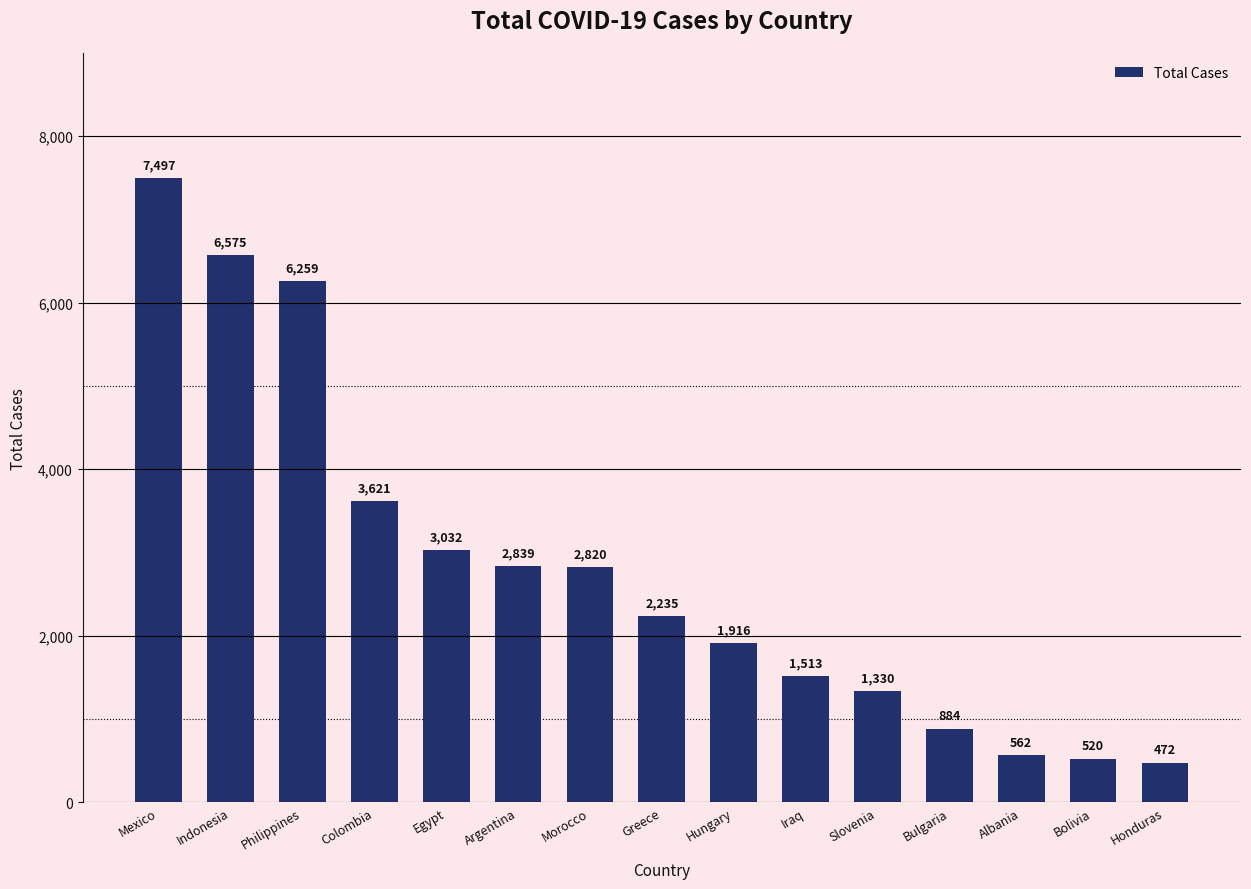

The value at Morocco is 1338. True or false?

False